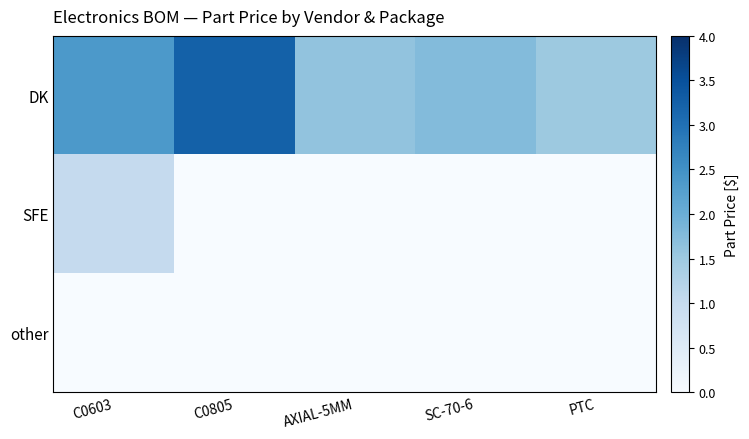

What is the difference between the highest and lowest values at C0805?

3.2